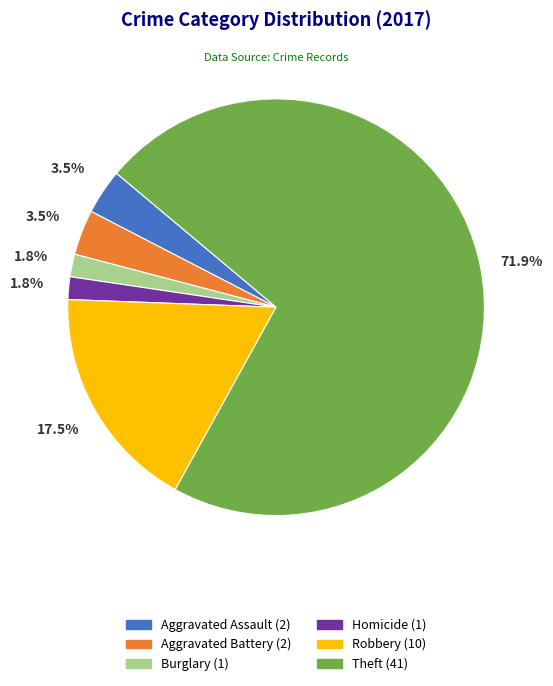

Does any single category account for the majority?

Yes